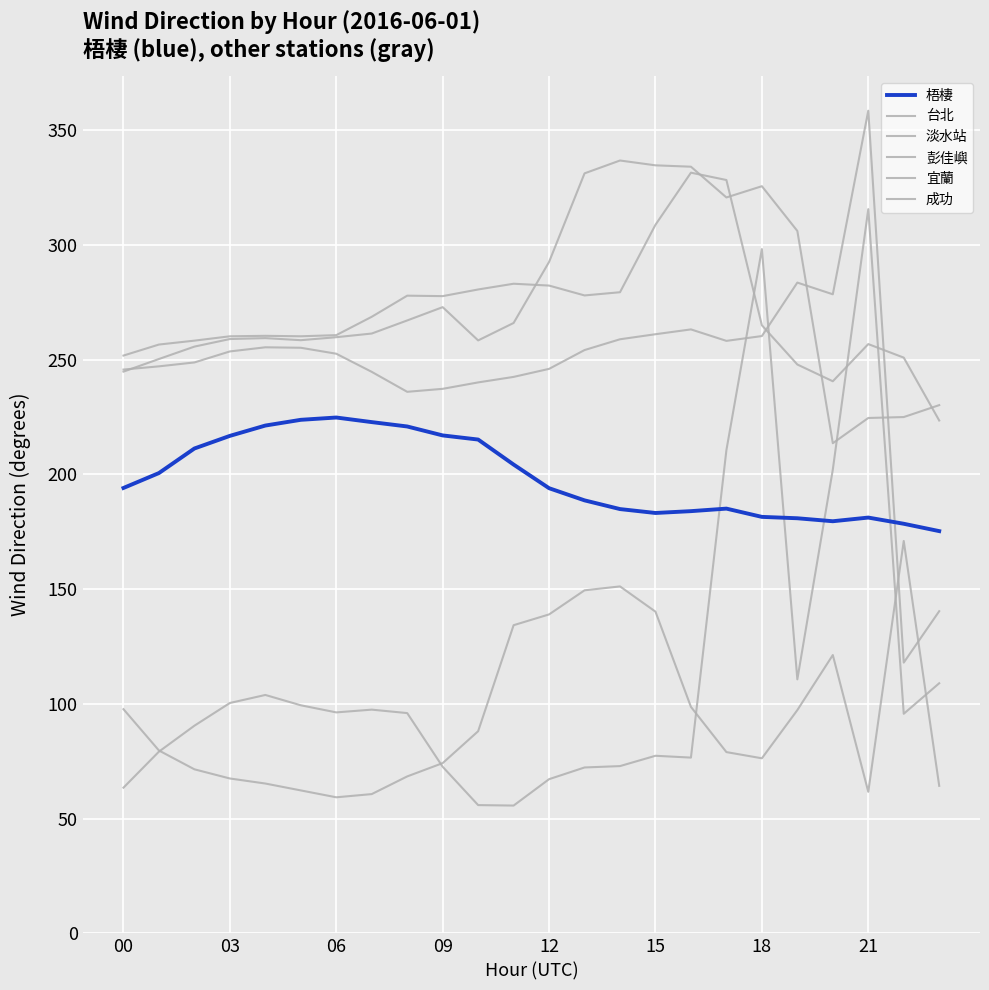

How many lines are shown in the chart?

6